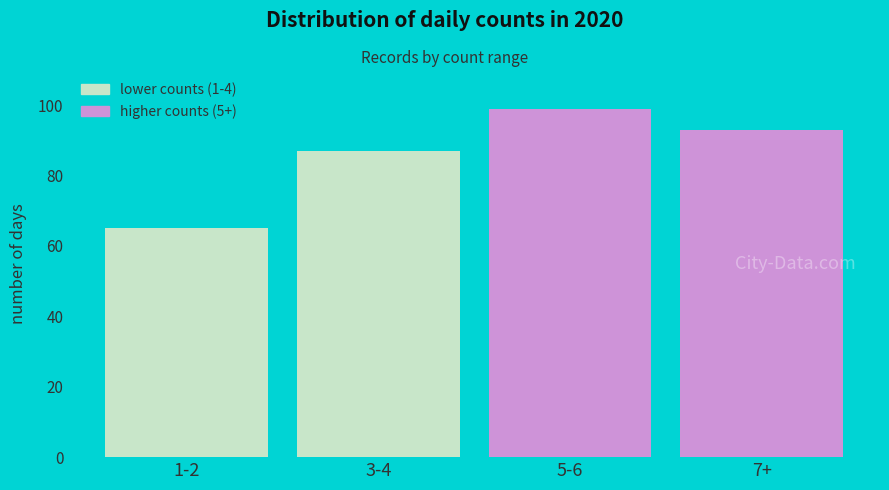

What is the smallest value displayed?

65